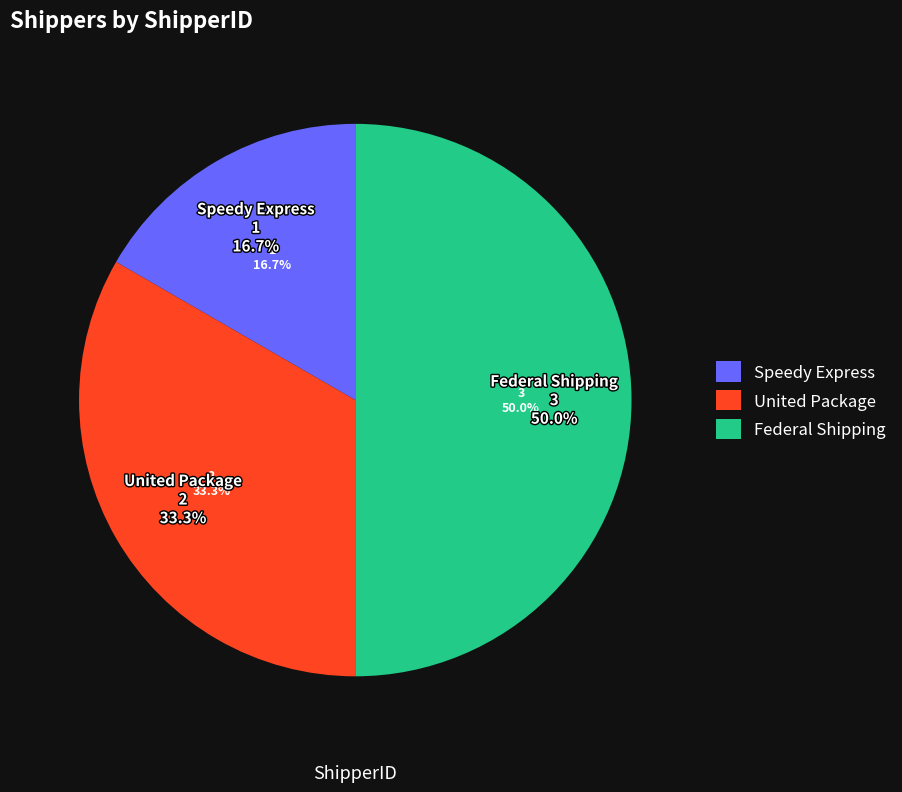

Between United Package and Speedy Express, which is larger?

United Package